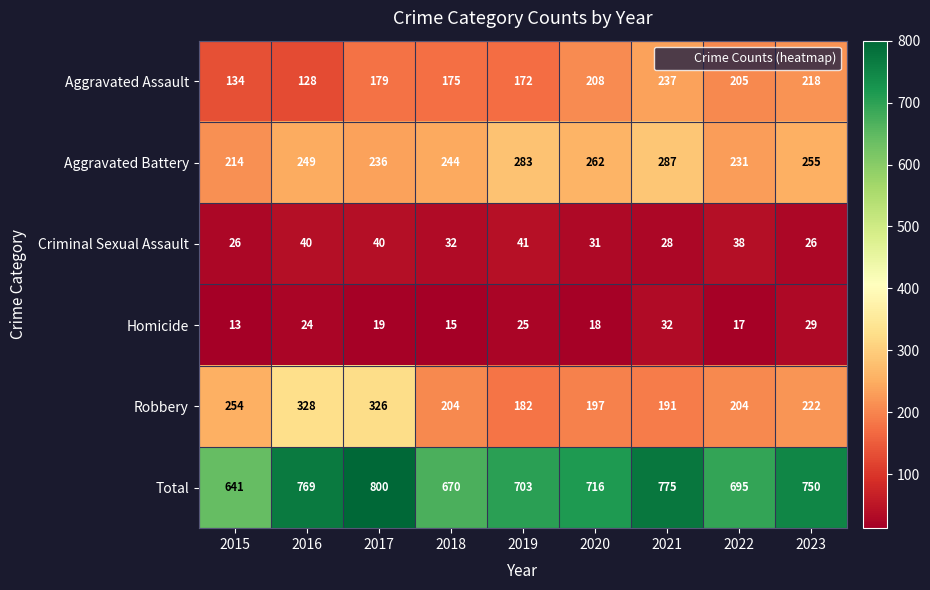

Which series changed the most between 2015 and 2016?

Total